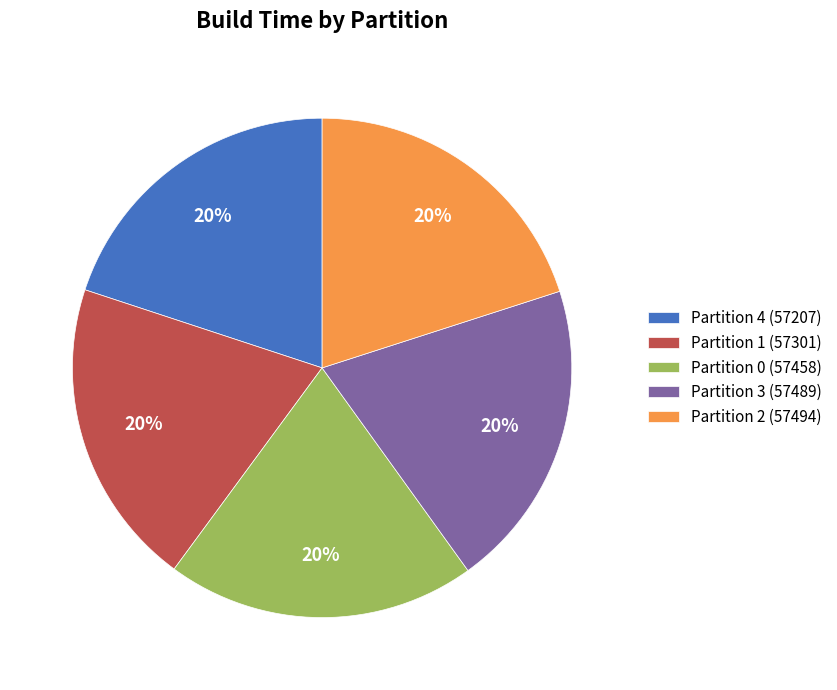

Count the number of slices in the pie.

5